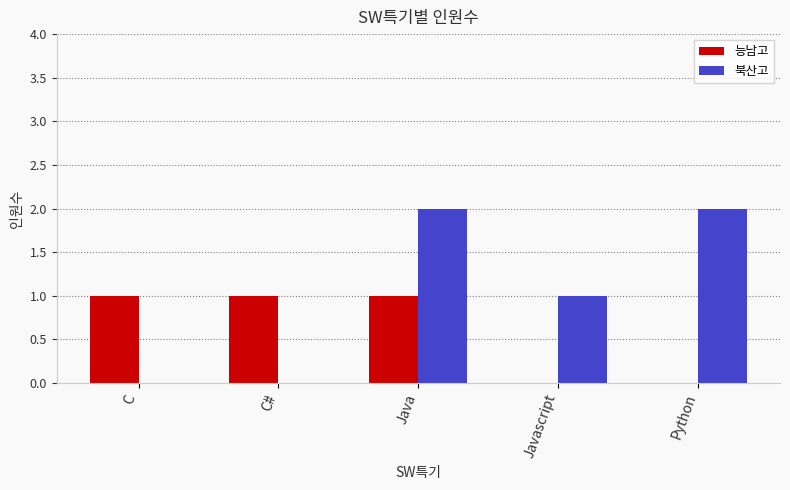

Which series has the largest total across all categories?

북산고